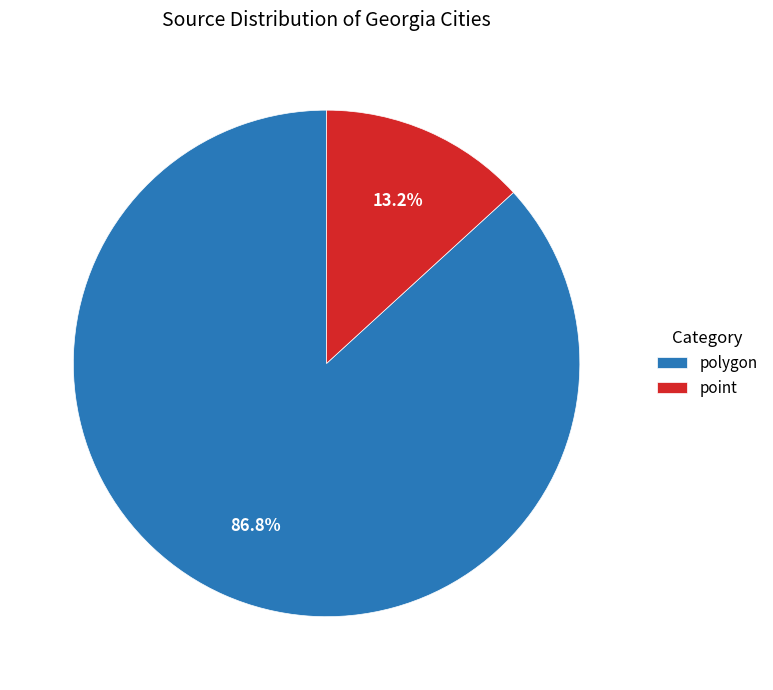

How many segments does this pie chart have?

2